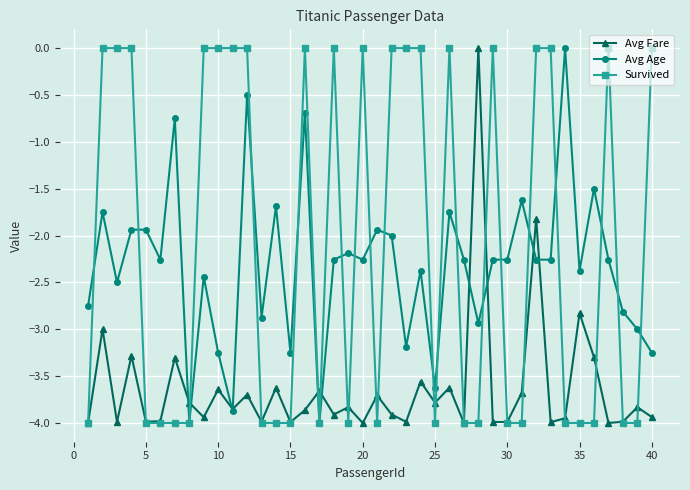

What is the difference between the maximum and minimum values in the Survived series?

4.0